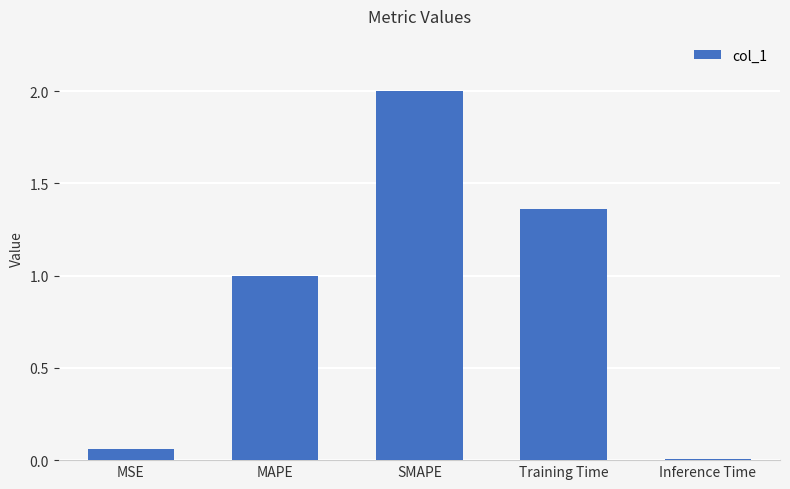

Which label corresponds to the smallest value in the chart?

Inference Time